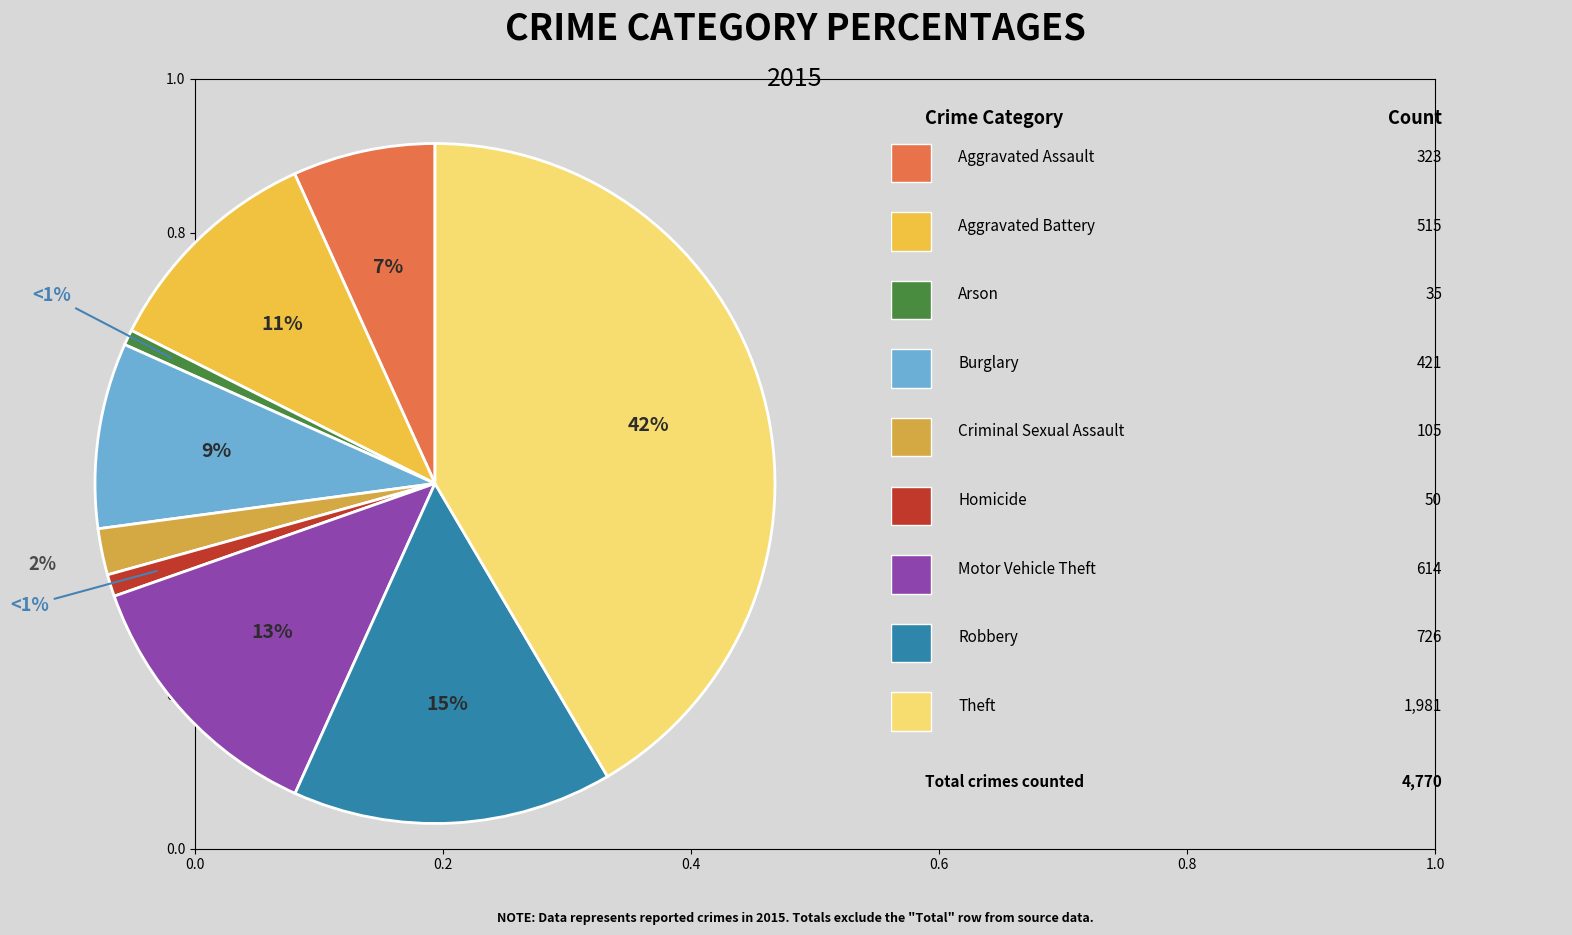

Does any single category account for the majority?

No